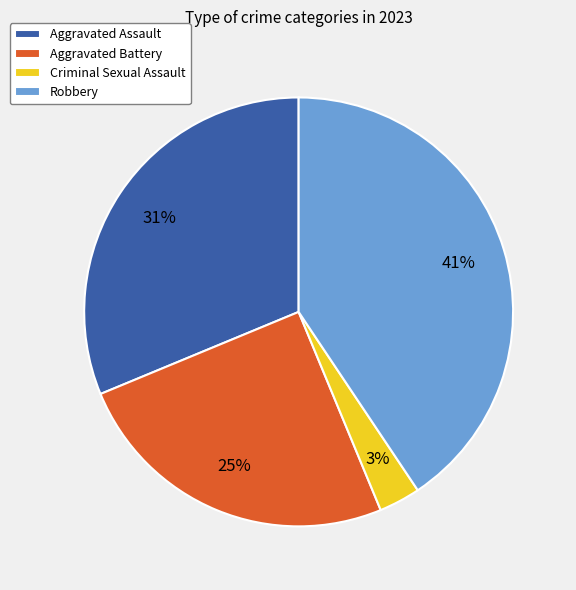

Do Aggravated Assault and Robbery together represent more than half of the pie?

Yes